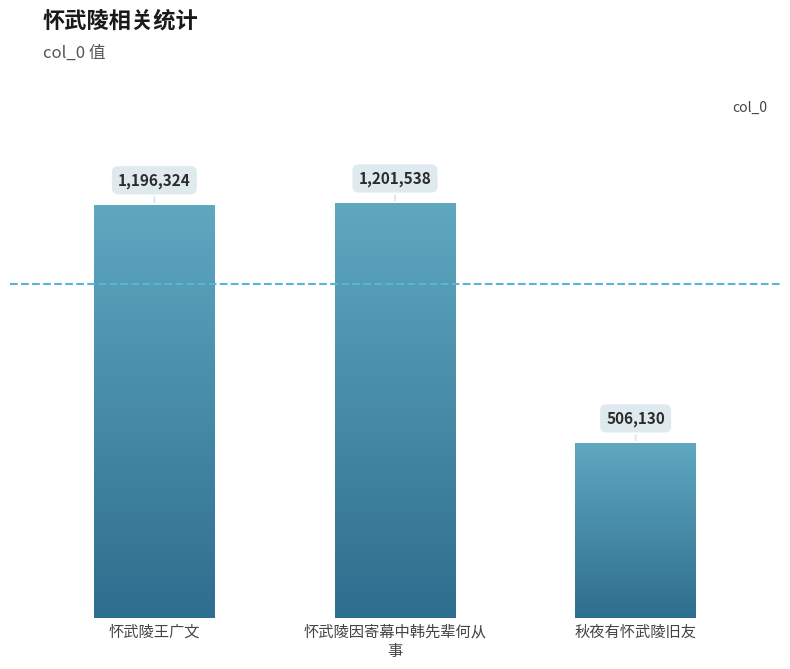

List the labels in order of value, smallest first.

秋夜有怀武陵旧友, 怀武陵王广文, 怀武陵因寄幕中韩先辈何从
事